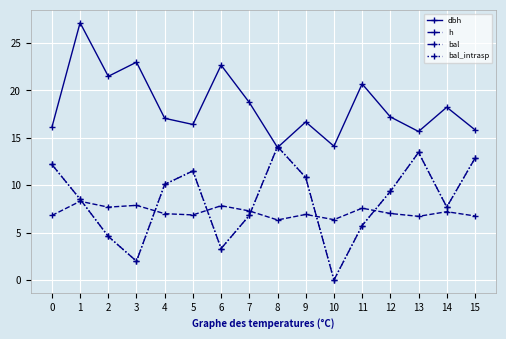

Is this an area chart (filled region under the line)?

No